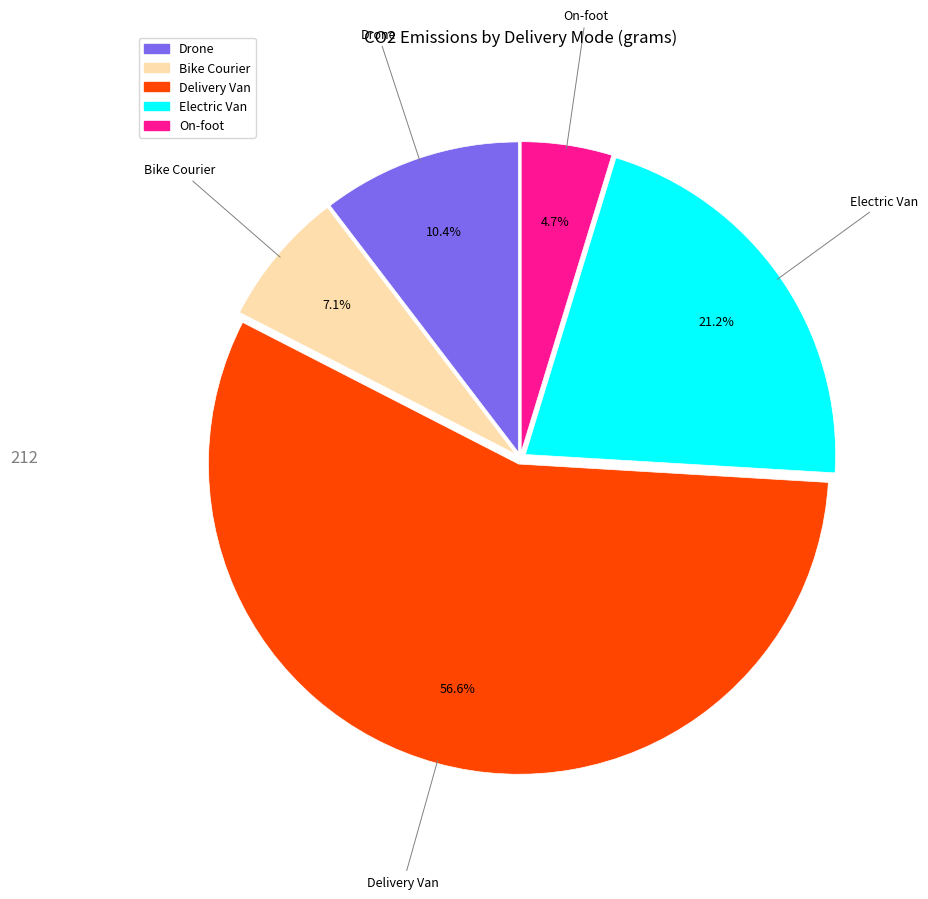

To the nearest percent, what is the average slice percentage?

20%